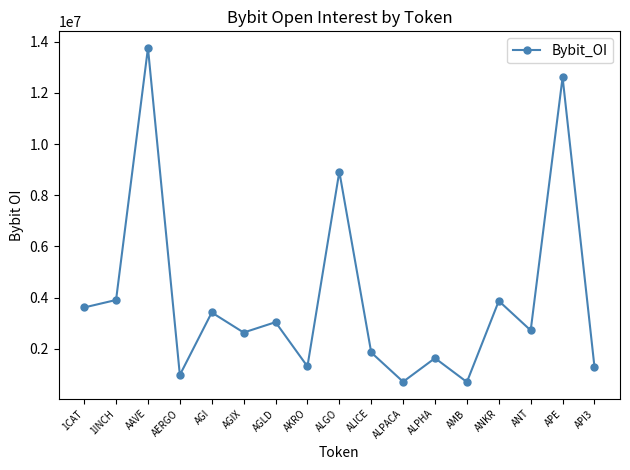

At which label does the data first exceed 2719080?

1CAT